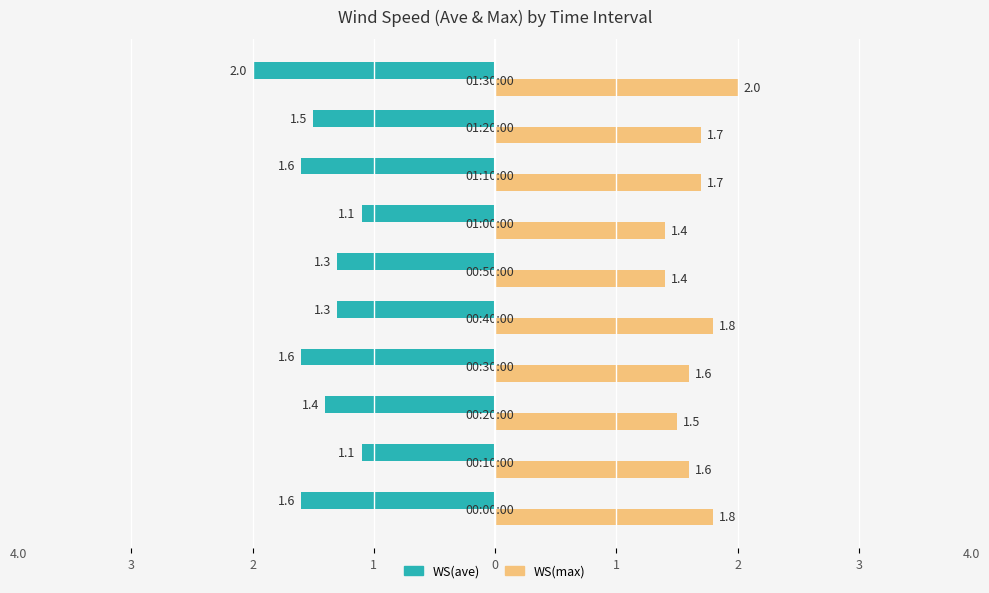

What are all the series names shown in the legend?

WS(ave), WS(max)